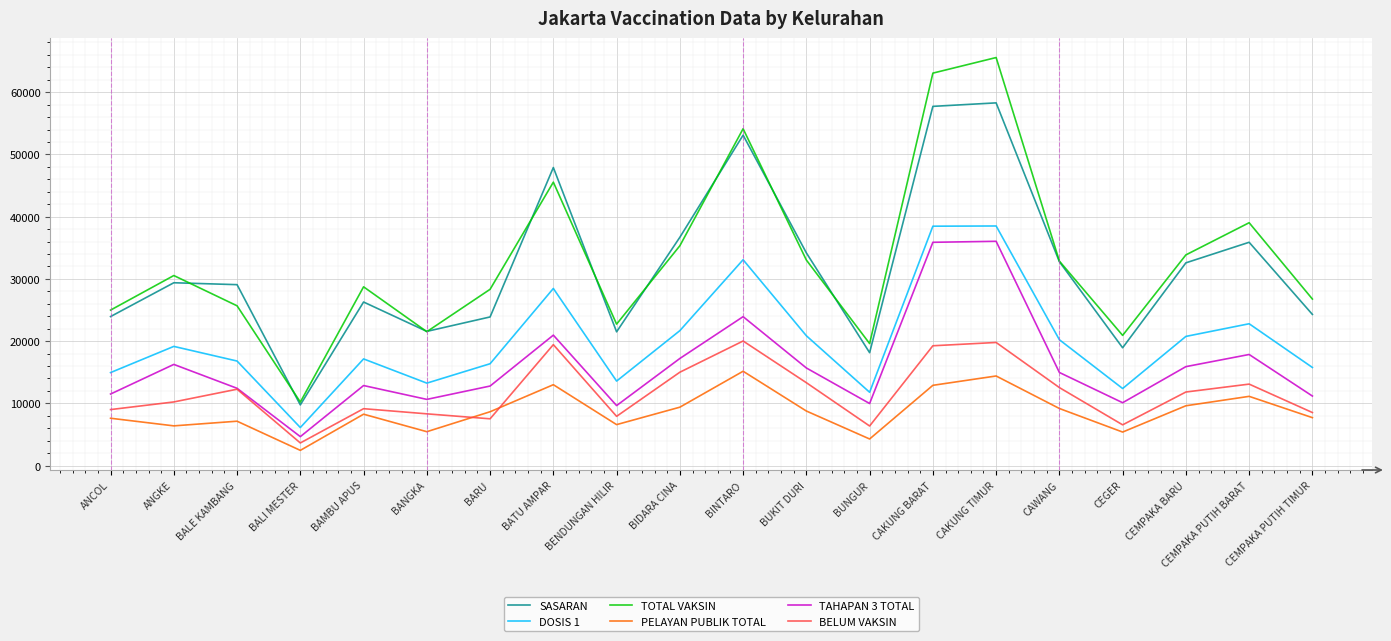

What is the difference between the maximum and minimum values in the DOSIS 1 series?

32388